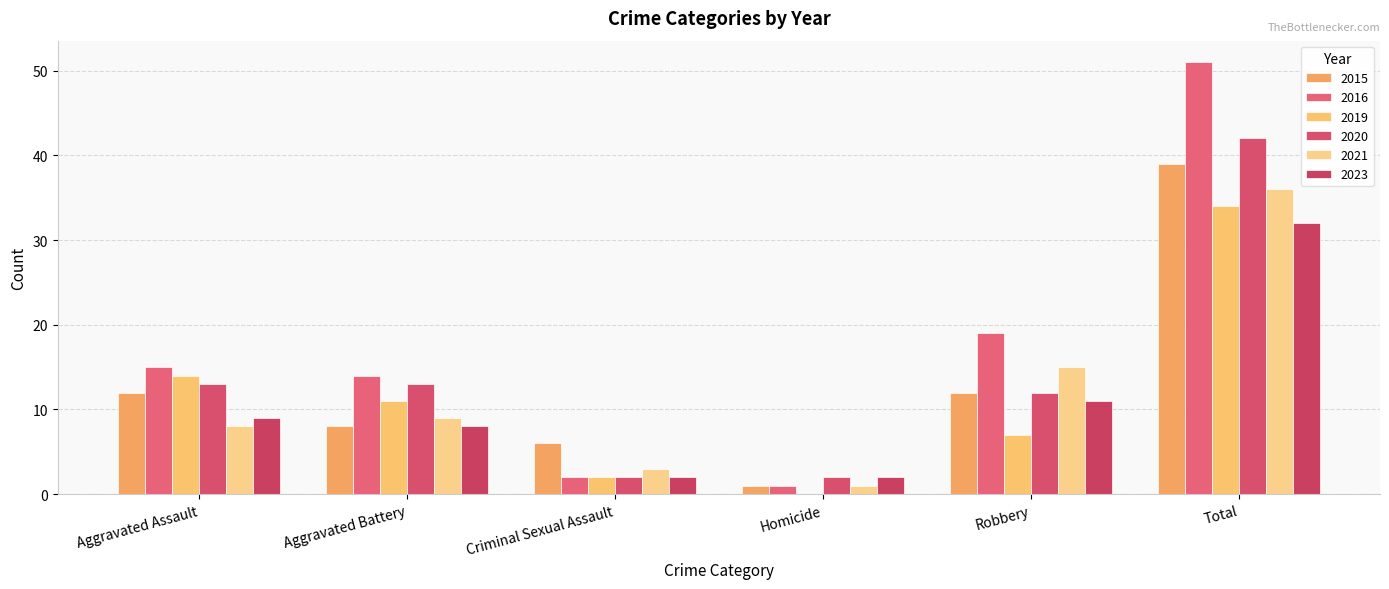

What is the value of the 2019 bar at the 1st from the left?

14